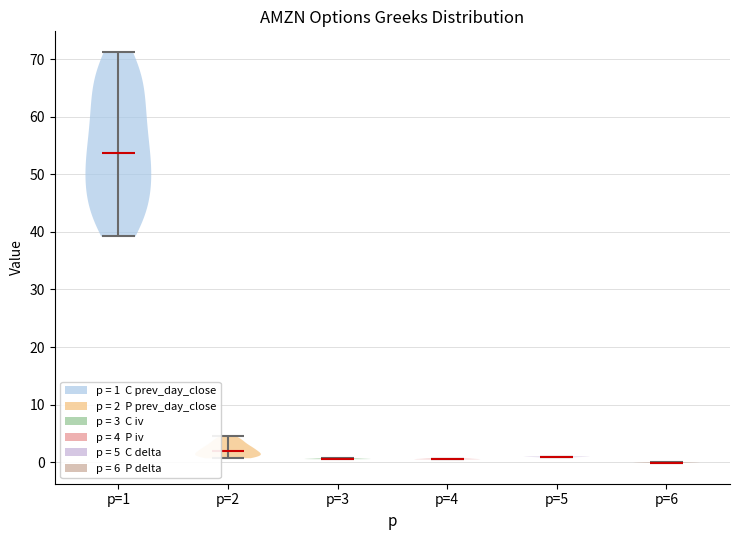

Reading left to right, read every violin against the y-axis: where its median line is, and the lowest and highest points it reaches. The values are not printed on the chart, so give them approximately, as read against the axis.

p=1: median line 54, lowest point 39, highest point 71
p=2: median line 2, lowest point 1, highest point 5
p=3: median line 1, lowest point 1, highest point 1
p=4: median line 1, lowest point 0, highest point 1
p=5: median line 1, lowest point 1, highest point 1
p=6: median line 0, lowest point 0, highest point 0